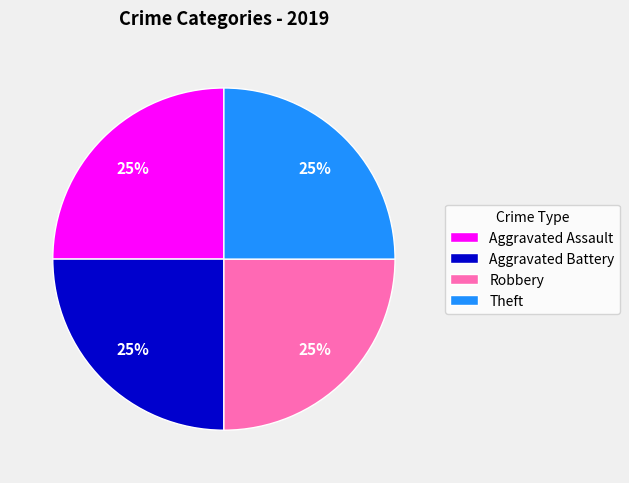

How many slices are in this pie chart?

4